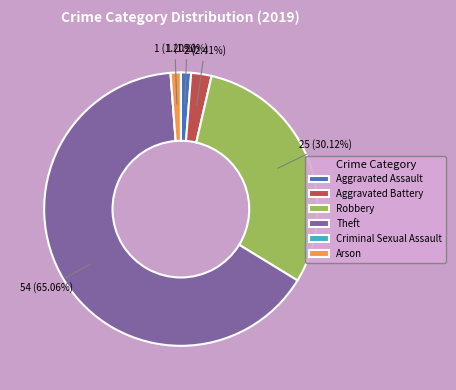

Which category has the biggest portion of the pie?

Theft